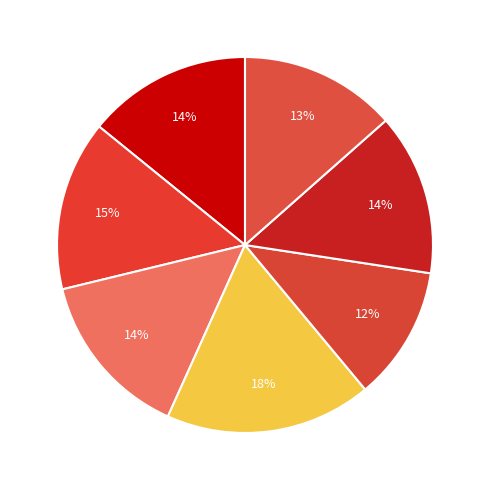

Does 3 account for over 50% of the chart?

No